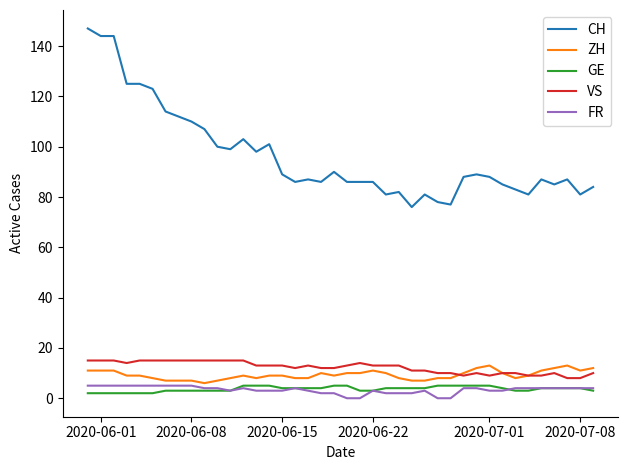

How many lines are shown in the chart?

5